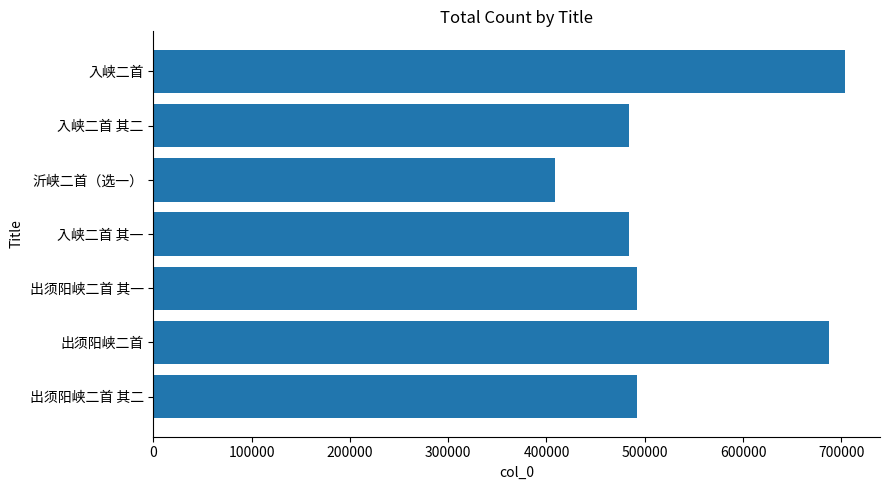

What is the sum of the values at 入峡二首 and 出须阳峡二首 其二?

1196652